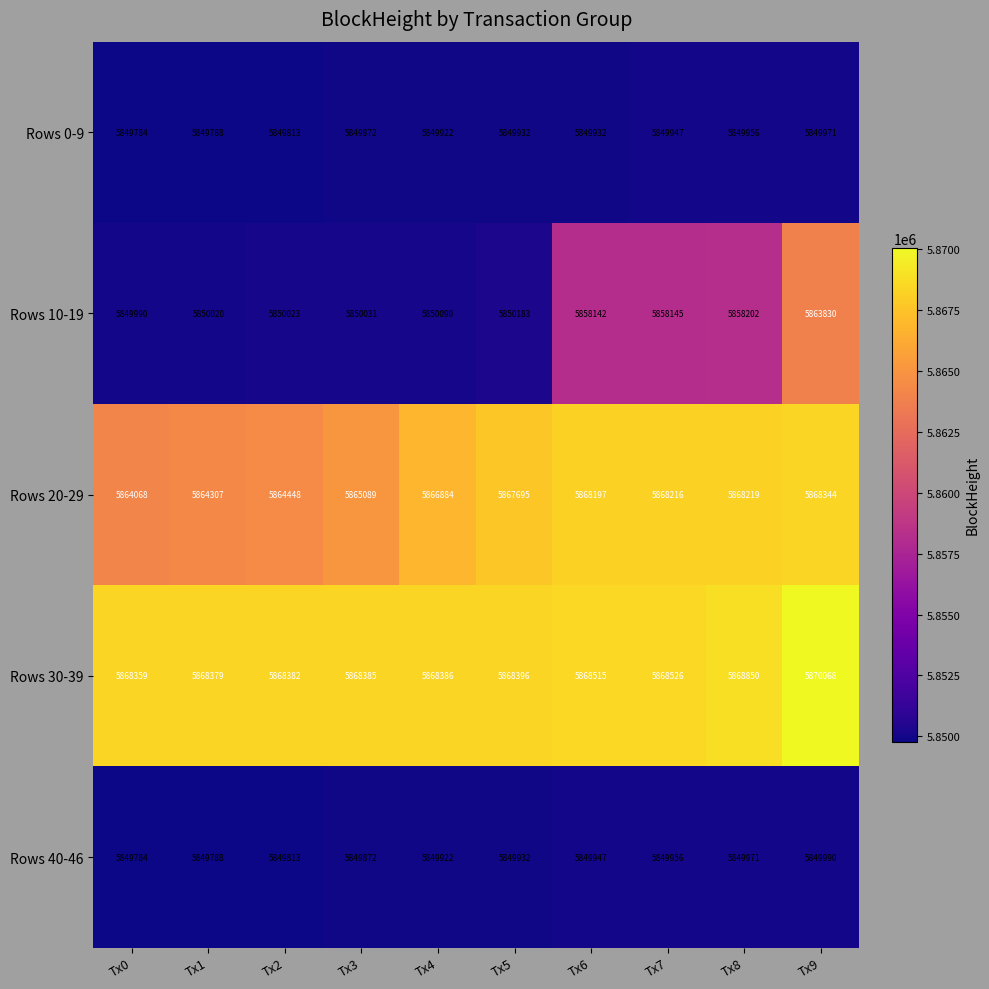

Which label corresponds to the smallest value in the chart?

Tx0